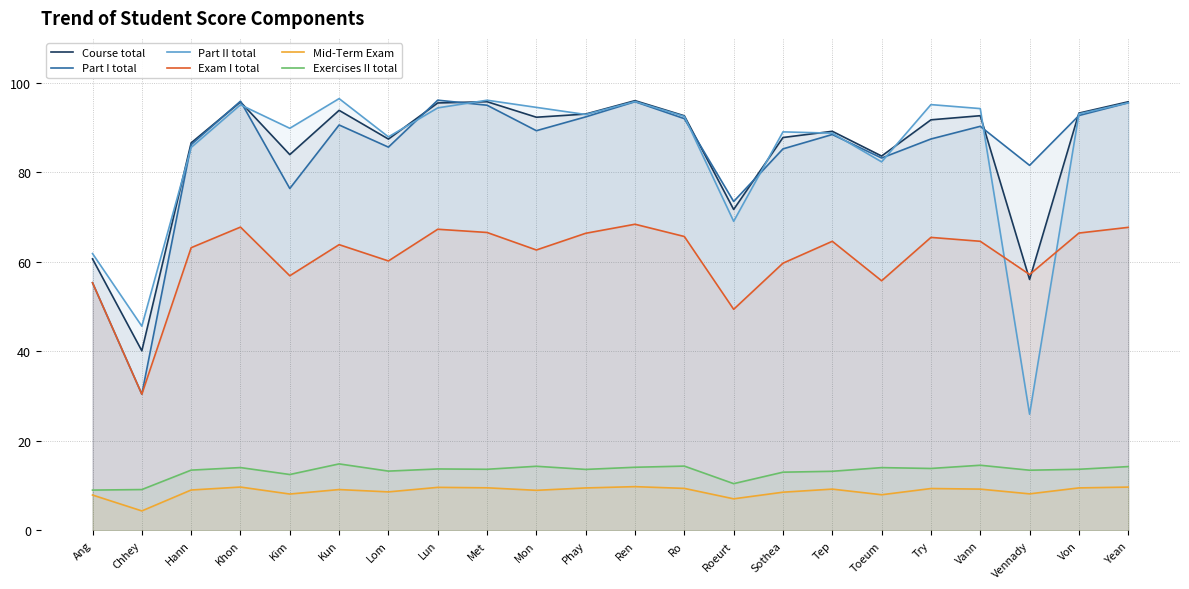

At which label does Part II total first exceed 92?

Khon